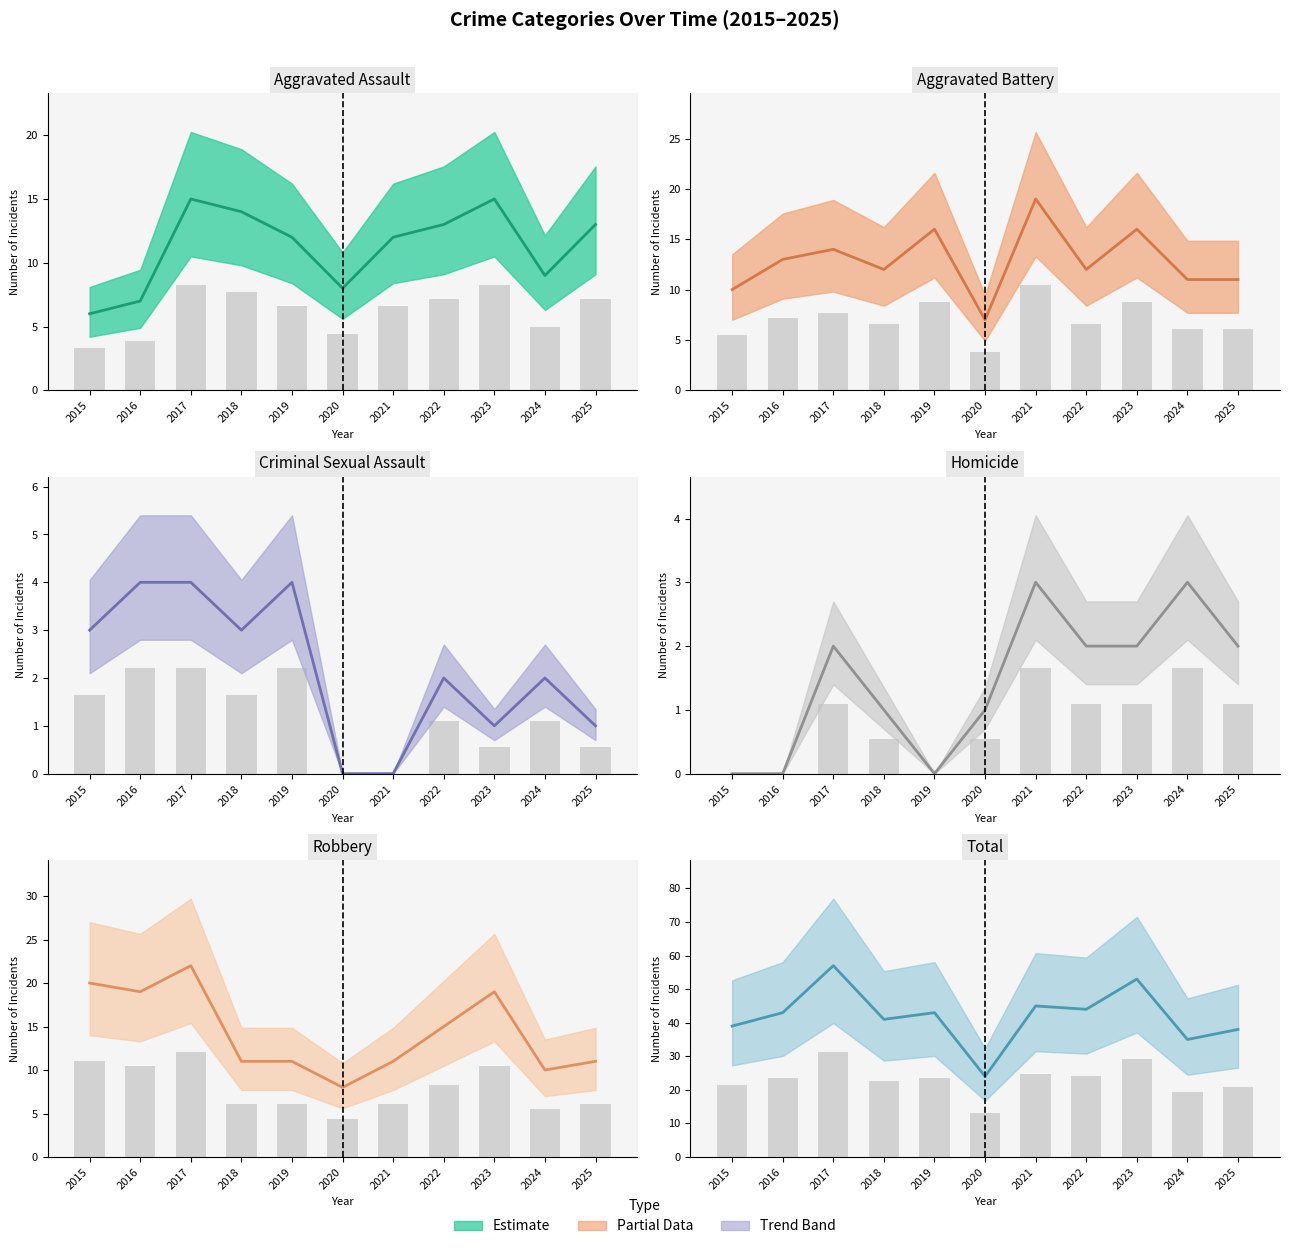

What is the maximum value for Criminal Sexual Assault (mean)?

4